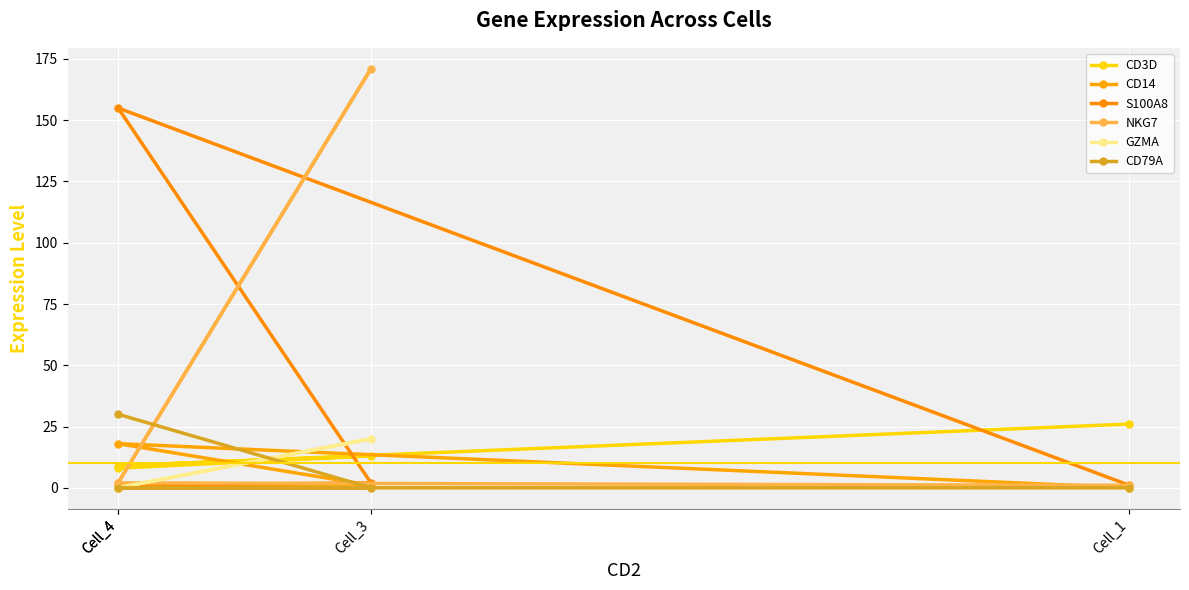

At which category does S100A8 reach its first local peak?

Cell_4